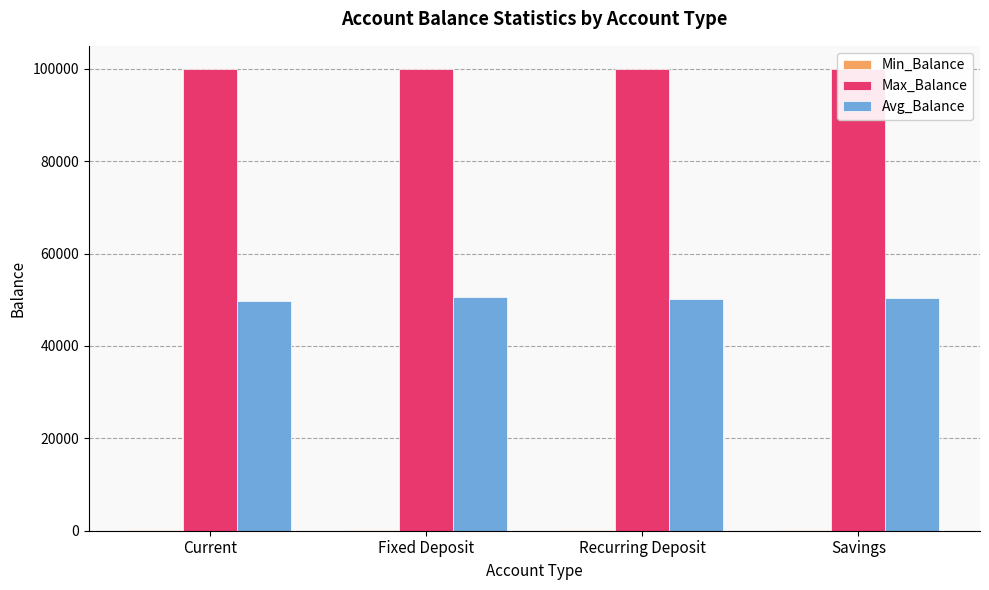

Count the number of categories in the chart.

4